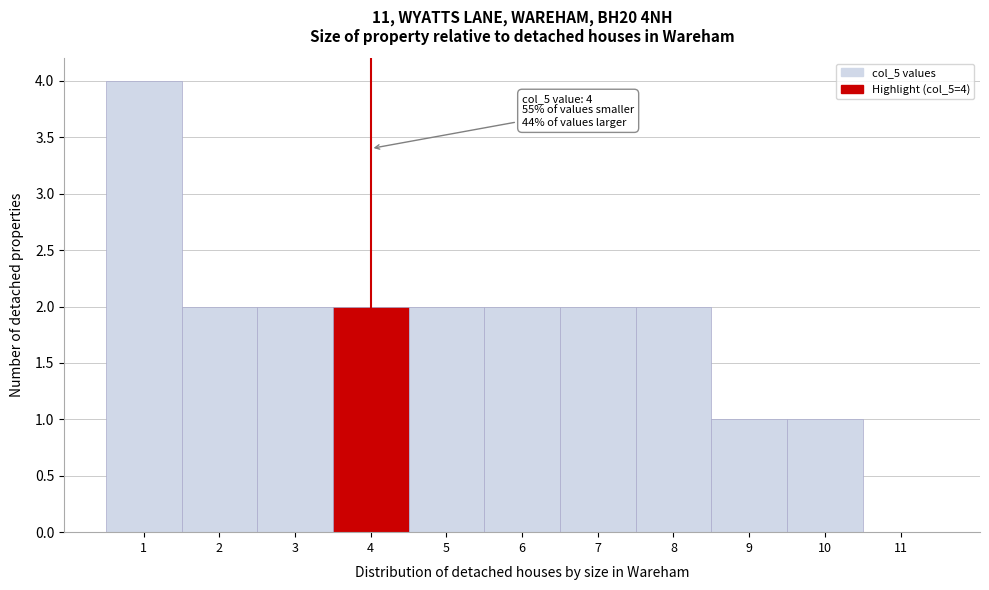

Over which range of the x-axis is the bar tallest?

0.5 to 1.5